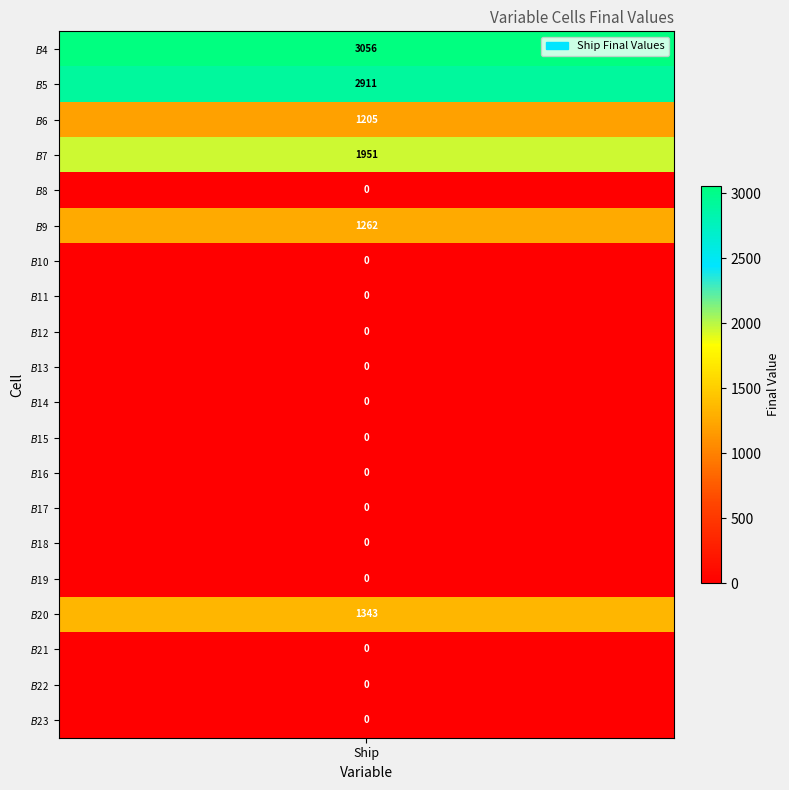

Reading left to right, what are all the values shown in this chart?

3056	2911	1205	1951	0	1262	0	0	0	0	0	0	0	0	0	0	1343	0	0	0